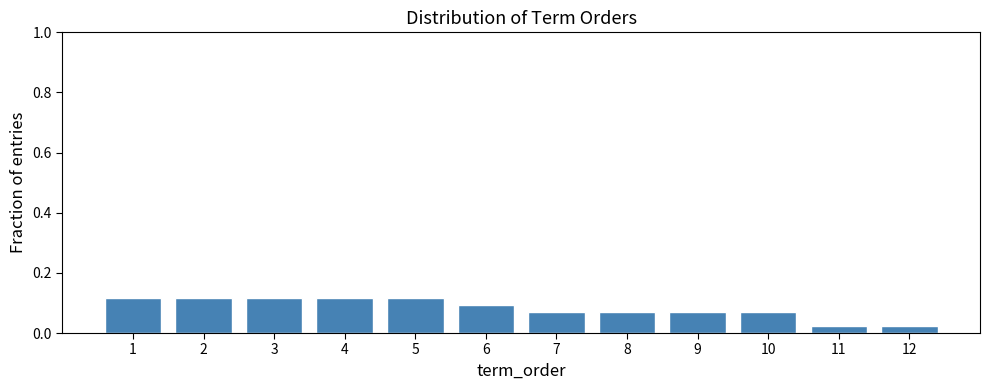

Reading left to right, transcribe this chart: for each bar, give the range it covers on the x-axis and its height. The values are not printed on the chart, so give them approximately, as read against the axis.

0.5 to 1.5: 0.12
1.5 to 2.5: 0.12
2.5 to 3.5: 0.12
3.5 to 4.5: 0.12
4.5 to 5.5: 0.12
5.5 to 6.5: 0.10
6.5 to 7.5: 0.06
7.5 to 8.5: 0.06
8.5 to 9.5: 0.06
9.5 to 10.5: 0.06
10.5 to 11.5: 0.02
11.5 to 12.5: 0.02